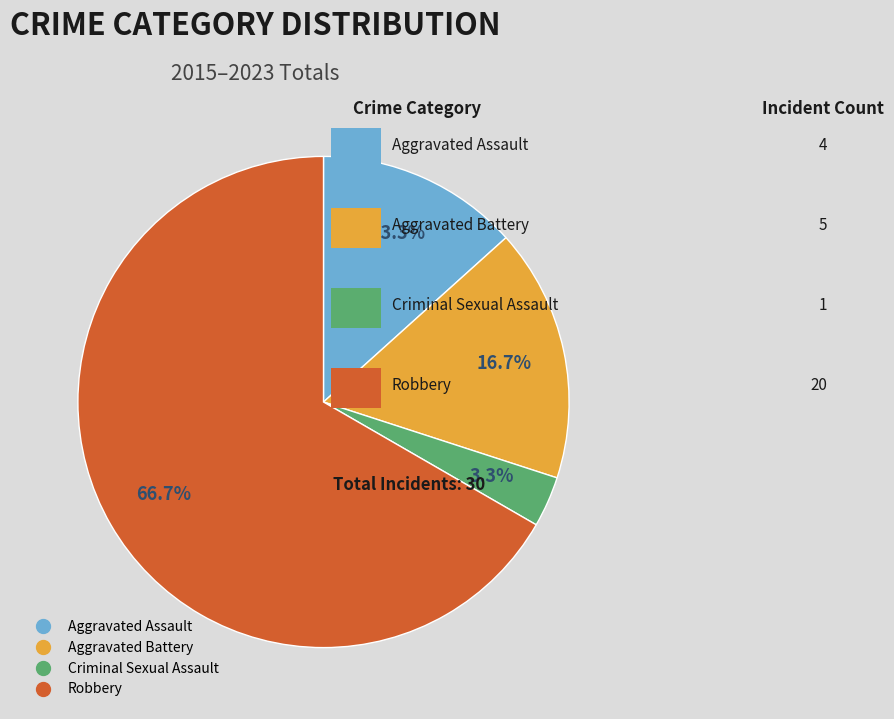

Does Aggravated Assault represent more than half of the total?

No